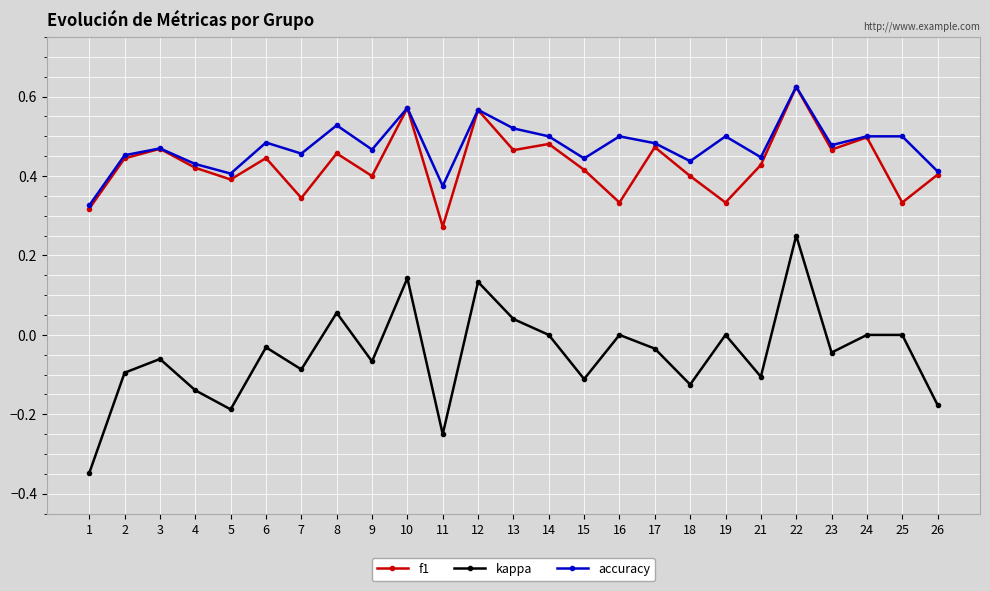

How many interior local valleys does the accuracy series have?

8